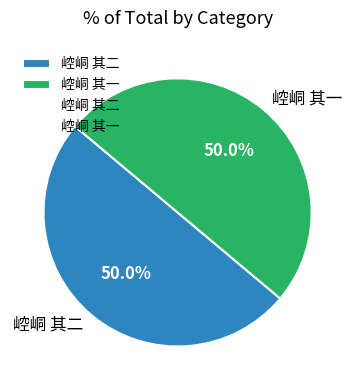

To the nearest percent, what portion does 崆峒 其一 represent?

50%